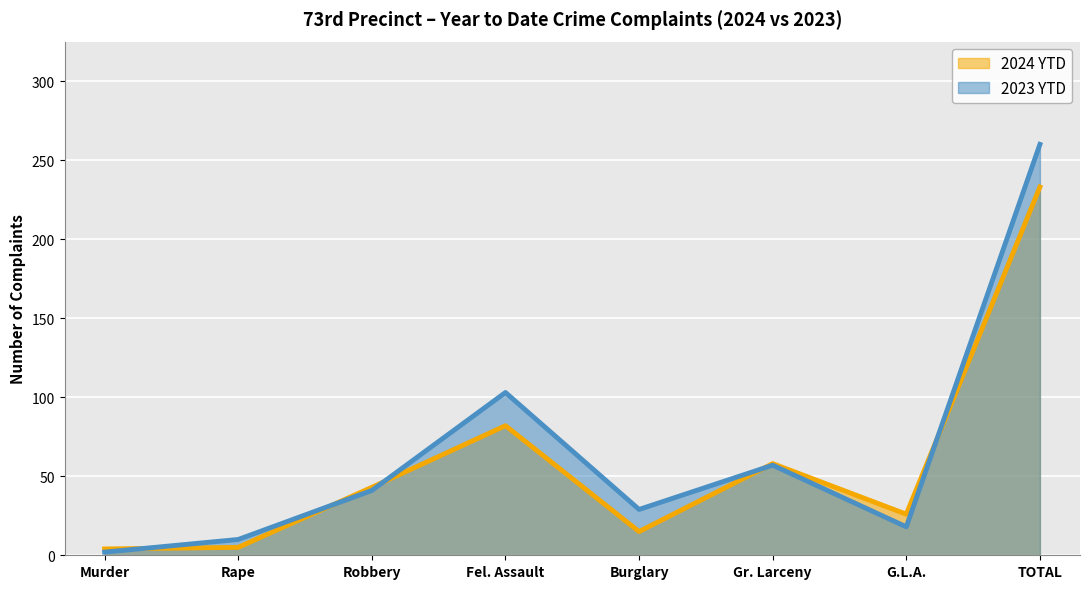

True or false: 2023 YTD has a value of 103 at Fel. Assault.

True